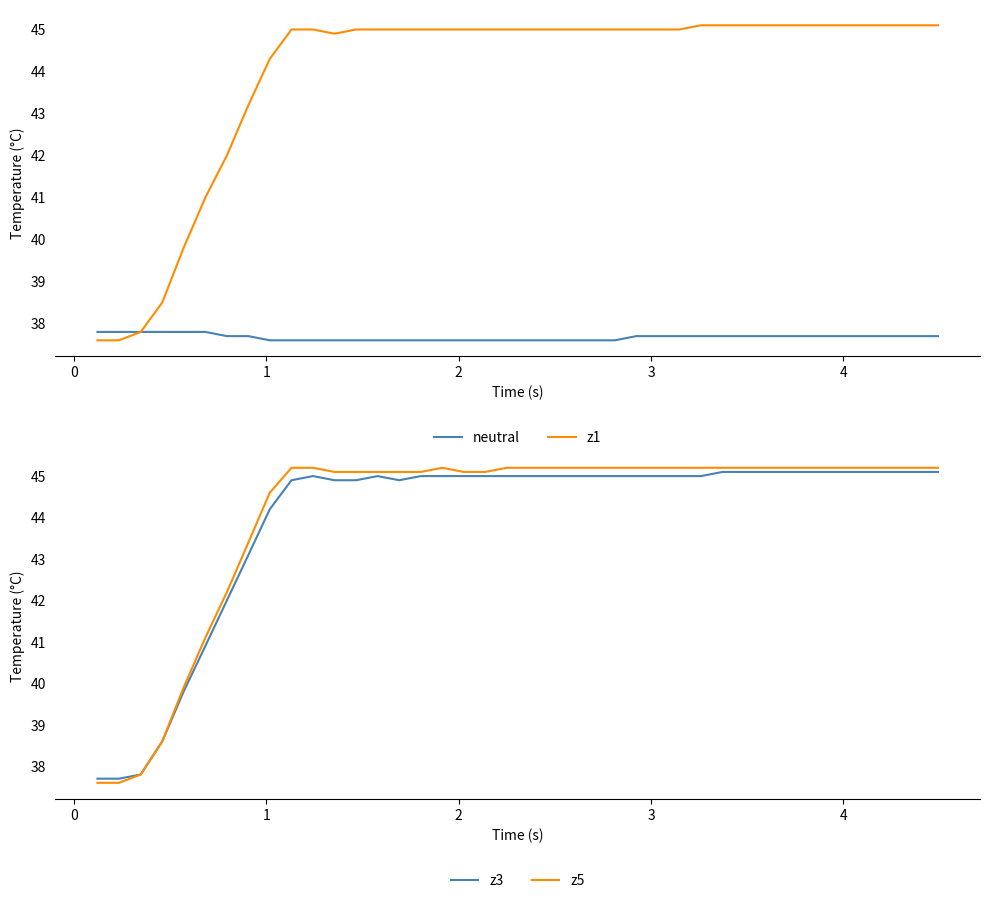

What is the lowest value of the neutral series?

37.6